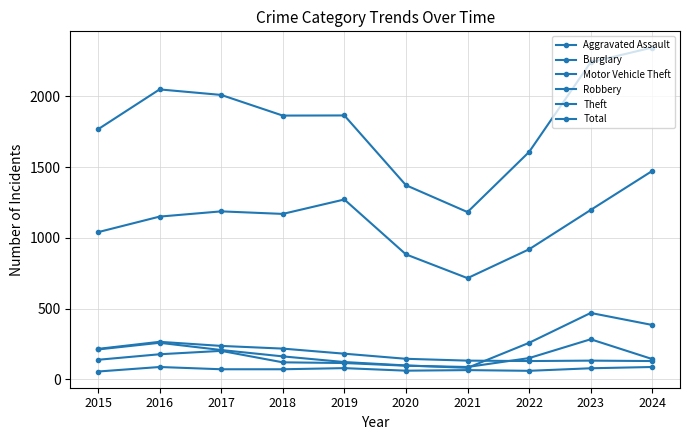

Reading right to left, list all the values displayed in this chart.

Aggravated Assault: 88	79	61	66	62	80	72	72	88	56
Burglary: 130	133	130	133	146	182	218	237	266	216
Motor Vehicle Theft: 385	470	259	82	99	123	163	208	259	212
Robbery: 144	284	151	88	97	116	121	202	178	139
Theft: 1474	1198	920	716	884	1272	1170	1188	1151	1041
Total: 2346	2242	1608	1183	1373	1866	1865	2011	2050	1768